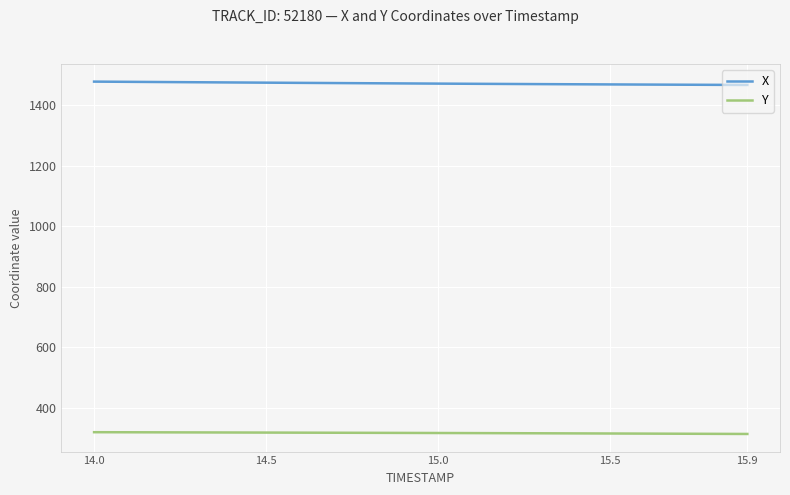

What is the average value of the Y series?

316.5